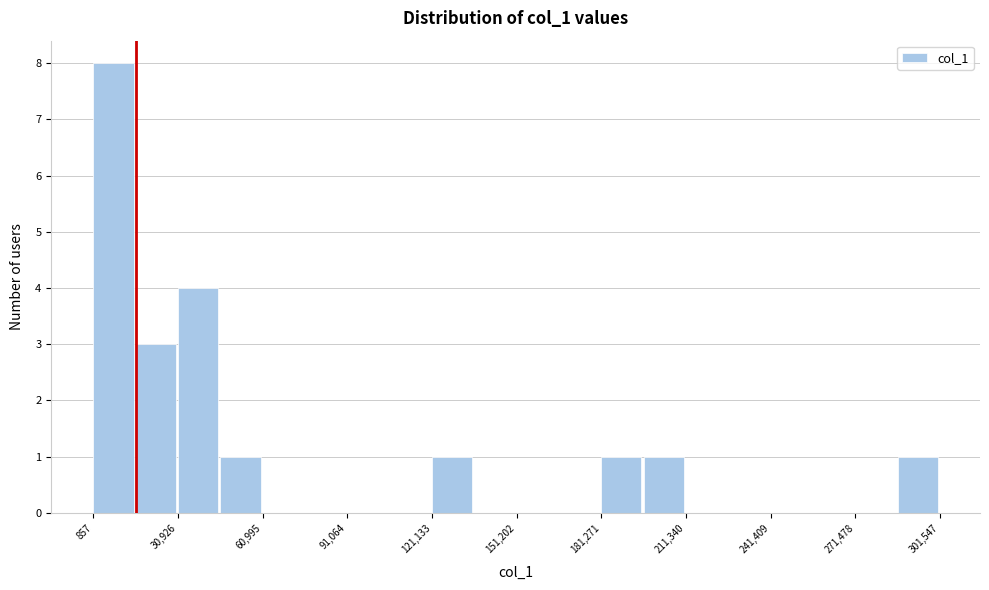

Read against the x-axis, roughly where is the centre of the tallest bar?

10000